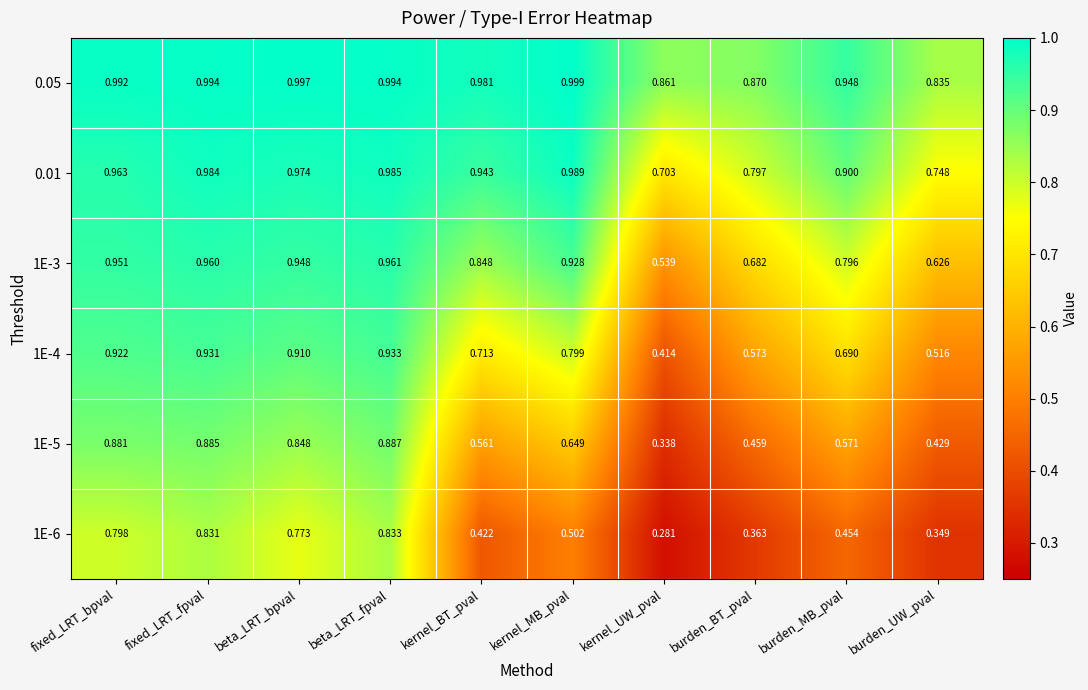

At which label does 0.05 reach its minimum?

burden_UW_pval